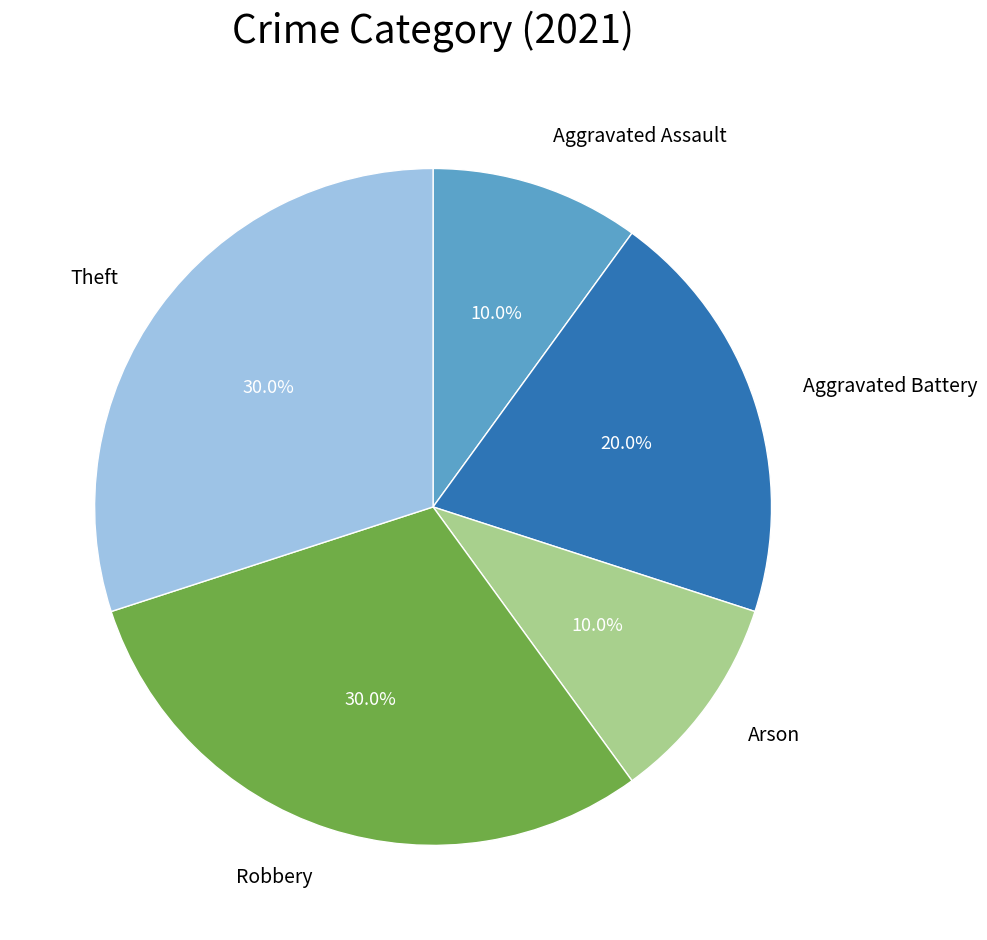

Is there any slice that represents more than half of the pie?

No